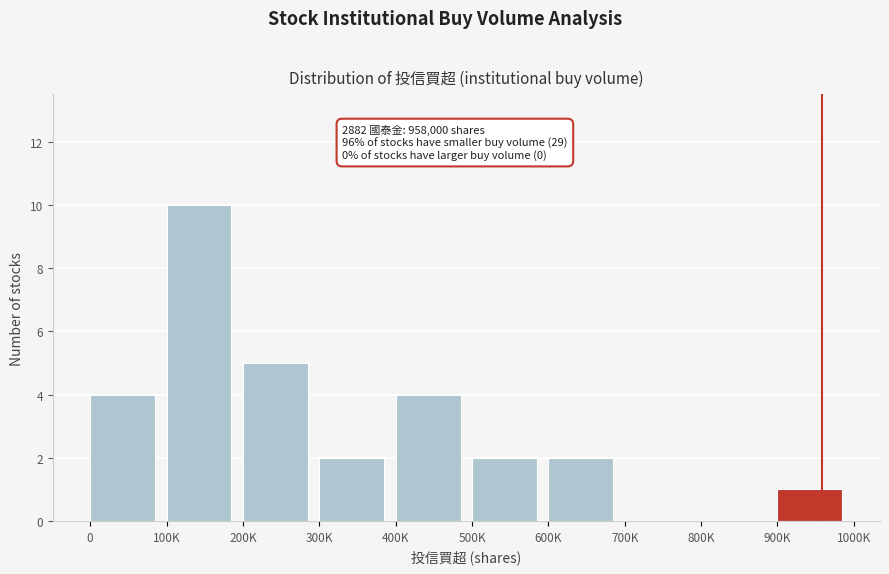

Reading left to right, list all the values displayed in this chart.

0=4	100K=10	200K=5	300K=2	400K=4	500K=2	600K=2	700K=0	800K=0	900K=1